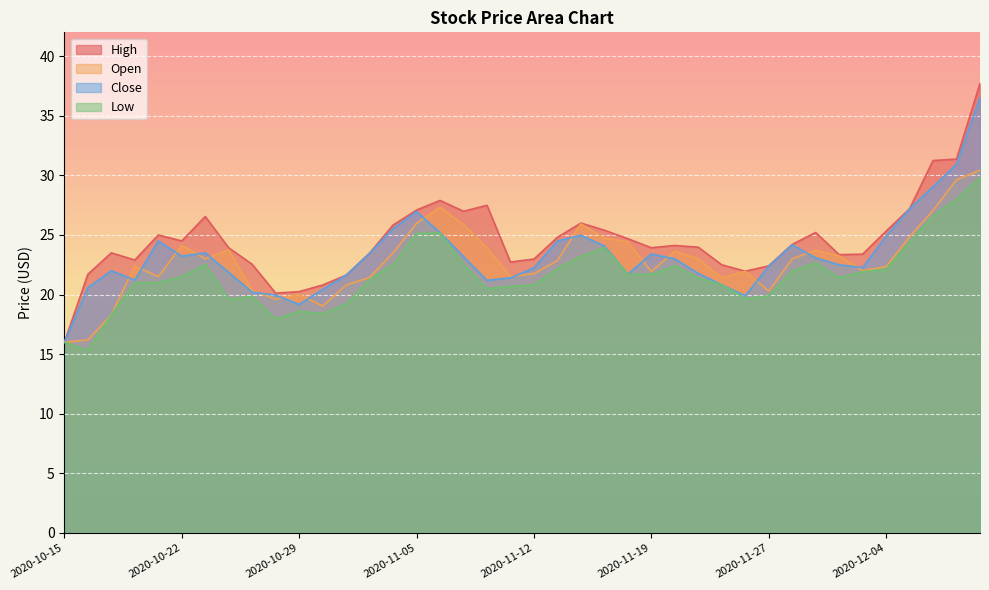

Reading left to right, list all the values displayed in this chart.

High: 2020-10-15=16.0	2020-10-16=21.7	2020-10-19=23.5	2020-10-20=22.9	2020-10-21=25.0	2020-10-22=24.5	2020-10-23=26.6	2020-10-26=23.9	2020-10-27=22.5	2020-10-28=20.1	2020-10-29=20.2	2020-10-30=20.8	2020-11-02=21.6	2020-11-03=23.5	2020-11-04=25.8	2020-11-05=27.1	2020-11-06=27.9	2020-11-09=27.0	2020-11-10=27.5	2020-11-11=22.7	2020-11-12=23.0	2020-11-13=24.8	2020-11-16=26.0	2020-11-17=25.4	2020-11-18=24.7	2020-11-19=23.9	2020-11-20=24.1	2020-11-23=24.0	2020-11-24=22.5	2020-11-25=22.0	2020-11-27=22.4	2020-11-30=24.2	2020-12-01=25.2	2020-12-02=23.4	2020-12-03=23.4	2020-12-04=25.3	2020-12-07=27.2	2020-12-08=31.2	2020-12-09=31.4	2020-12-10=37.7
Open: 2020-10-15=16.0	2020-10-16=16.2	2020-10-19=18.3	2020-10-20=22.4	2020-10-21=21.5	2020-10-22=24.1	2020-10-23=23.0	2020-10-26=23.8	2020-10-27=20.3	2020-10-28=19.6	2020-10-29=20.0	2020-10-30=19.0	2020-11-02=20.8	2020-11-03=21.4	2020-11-04=23.5	2020-11-05=26.0	2020-11-06=27.3	2020-11-09=25.9	2020-11-10=23.9	2020-11-11=21.5	2020-11-12=21.8	2020-11-13=22.9	2020-11-16=25.9	2020-11-17=24.8	2020-11-18=24.4	2020-11-19=21.9	2020-11-20=23.6	2020-11-23=23.0	2020-11-24=21.4	2020-11-25=22.0	2020-11-27=20.3	2020-11-30=23.0	2020-12-01=23.7	2020-12-02=23.2	2020-12-03=22.0	2020-12-04=22.4	2020-12-07=24.8	2020-12-08=27.1	2020-12-09=29.6	2020-12-10=30.4
Close: 2020-10-15=16.0	2020-10-16=20.6	2020-10-19=22.0	2020-10-20=21.2	2020-10-21=24.5	2020-10-22=23.2	2020-10-23=23.5	2020-10-26=21.9	2020-10-27=20.2	2020-10-28=20.0	2020-10-29=19.2	2020-10-30=20.4	2020-11-02=21.6	2020-11-03=23.5	2020-11-04=25.5	2020-11-05=27.0	2020-11-06=25.2	2020-11-09=23.2	2020-11-10=21.2	2020-11-11=21.4	2020-11-12=22.2	2020-11-13=24.5	2020-11-16=25.0	2020-11-17=24.1	2020-11-18=21.7	2020-11-19=23.4	2020-11-20=23.0	2020-11-23=21.8	2020-11-24=20.8	2020-11-25=19.9	2020-11-27=22.4	2020-11-30=24.2	2020-12-01=23.1	2020-12-02=22.5	2020-12-03=22.3	2020-12-04=24.9	2020-12-07=27.2	2020-12-08=29.1	2020-12-09=30.9	2020-12-10=36.5
Low: 2020-10-15=16.0	2020-10-16=15.3	2020-10-19=18.3	2020-10-20=21.0	2020-10-21=21.0	2020-10-22=21.5	2020-10-23=22.5	2020-10-26=19.6	2020-10-27=19.8	2020-10-28=18.0	2020-10-29=18.6	2020-10-30=18.4	2020-11-02=19.2	2020-11-03=21.3	2020-11-04=22.5	2020-11-05=25.1	2020-11-06=25.2	2020-11-09=22.5	2020-11-10=20.5	2020-11-11=20.7	2020-11-12=20.8	2020-11-13=22.2	2020-11-16=23.2	2020-11-17=23.9	2020-11-18=21.7	2020-11-19=21.7	2020-11-20=22.4	2020-11-23=21.4	2020-11-24=20.8	2020-11-25=19.7	2020-11-27=19.9	2020-11-30=22.0	2020-12-01=22.7	2020-12-02=21.4	2020-12-03=21.9	2020-12-04=22.1	2020-12-07=24.4	2020-12-08=26.6	2020-12-09=28.0	2020-12-10=29.8